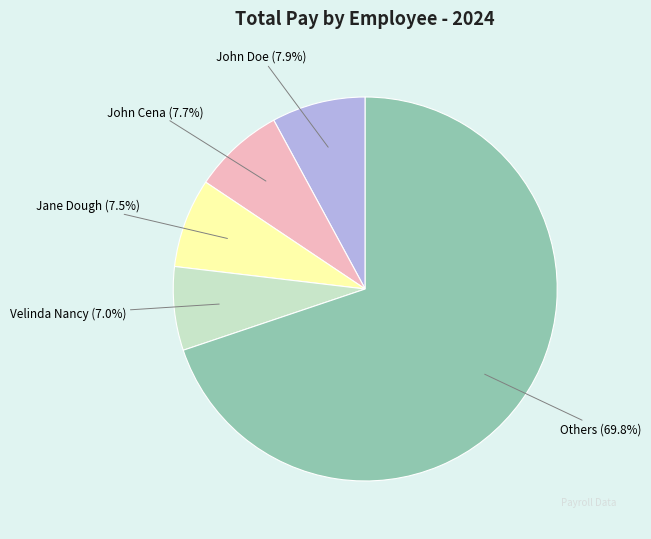

Count the number of slices in the pie.

5